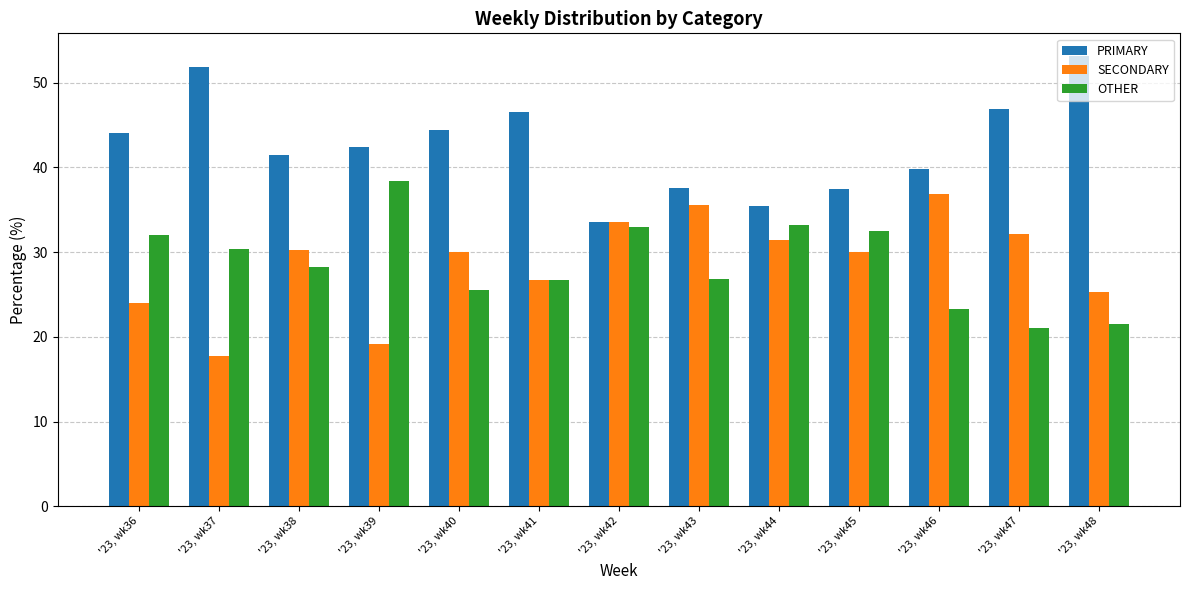

List the series in order of their peak value, lowest first.

SECONDARY, OTHER, PRIMARY